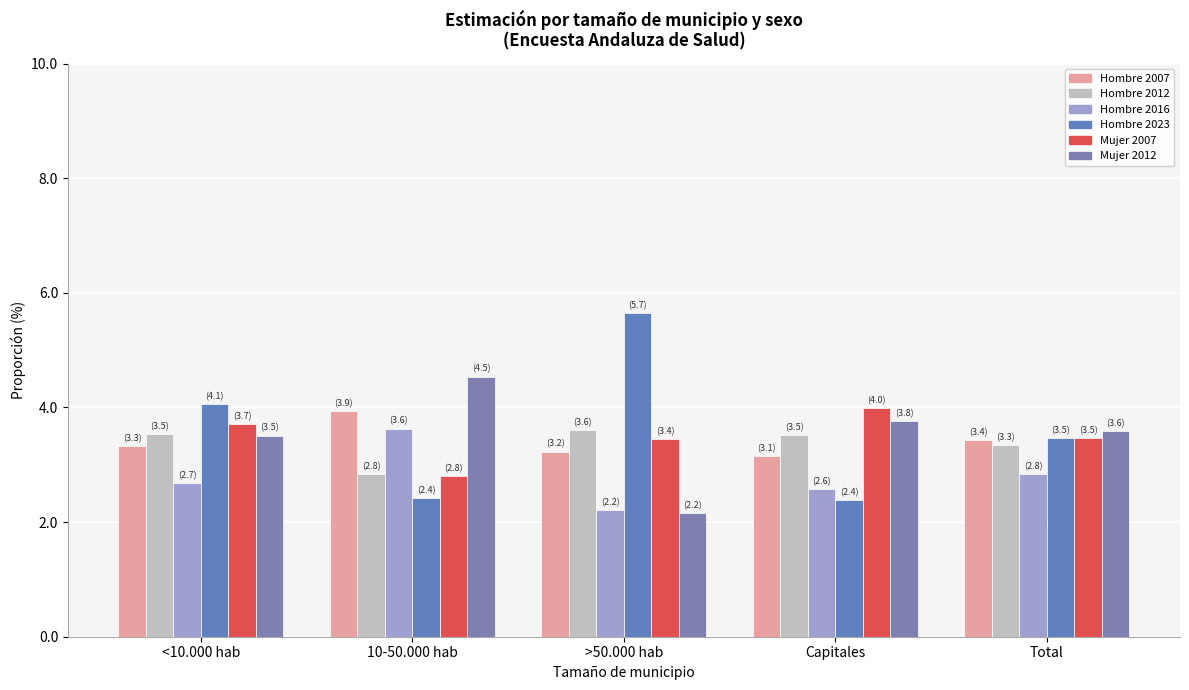

Count the number of categories in the chart.

5